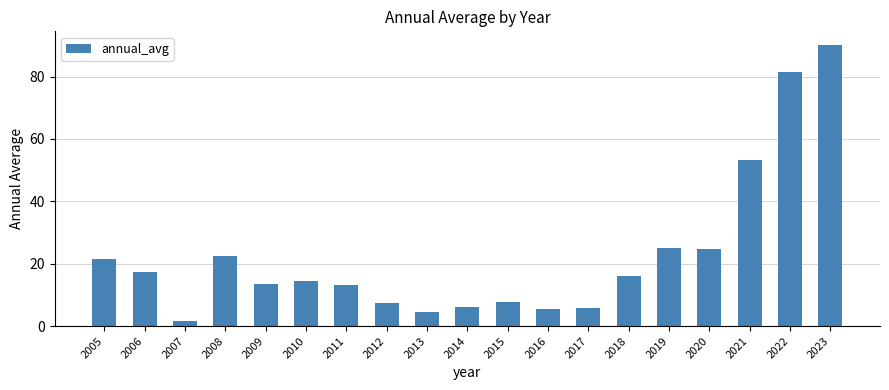

What is the difference between the second highest and minimum values?

80.1